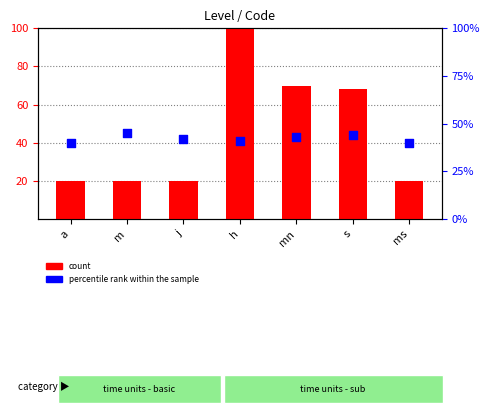

Which series reaches the minimum Y coordinate?

count